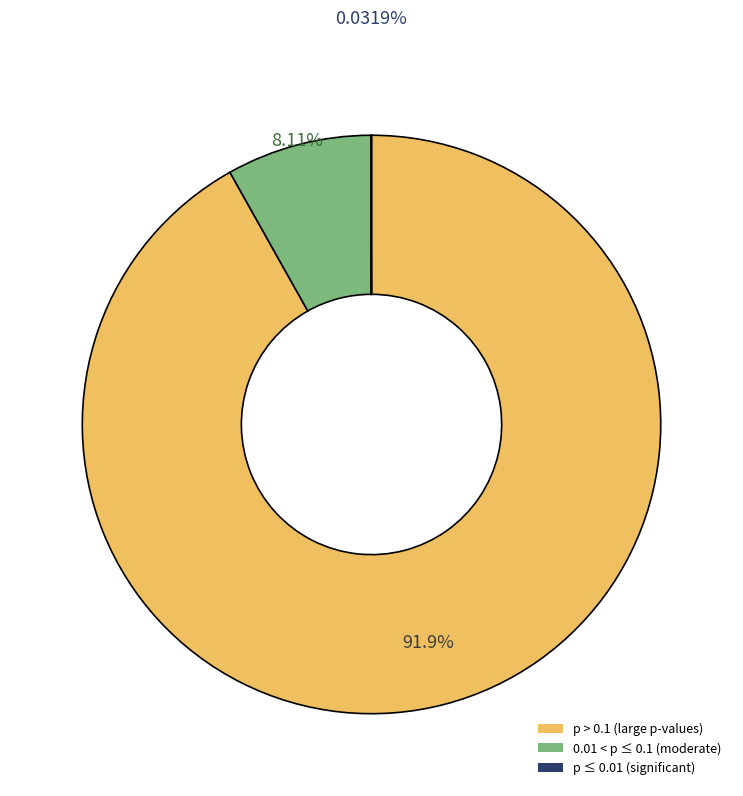

Is there any slice that represents more than half of the pie?

Yes